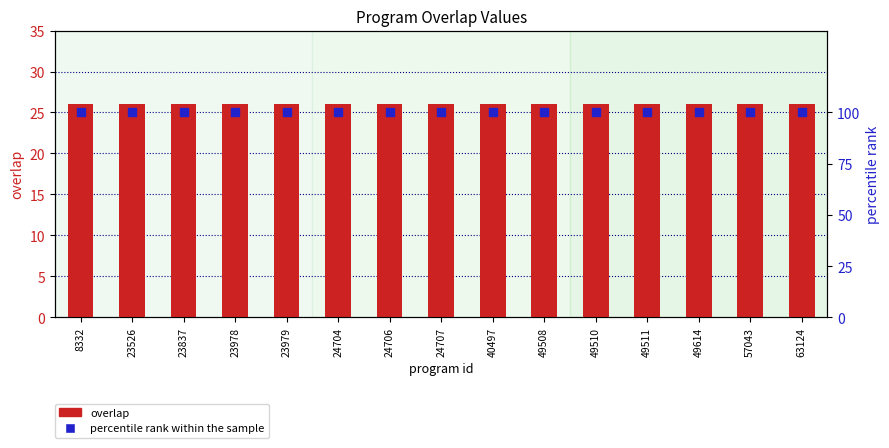

What are all the series names shown in the legend?

overlap, percentile rank within the sample